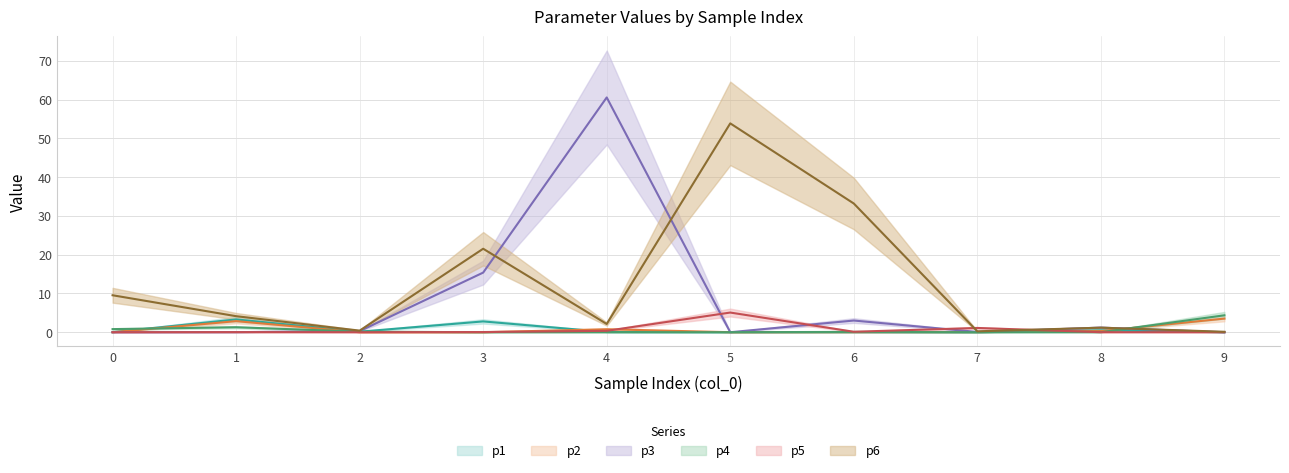

What is the difference between the second highest and minimum values in the p4 series?

1.3